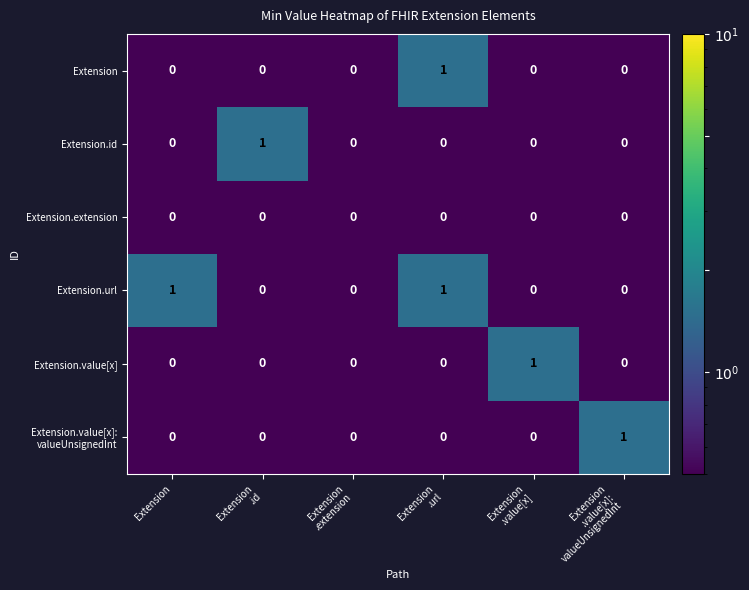

How many Extension.id values are between 0 and 1?

6